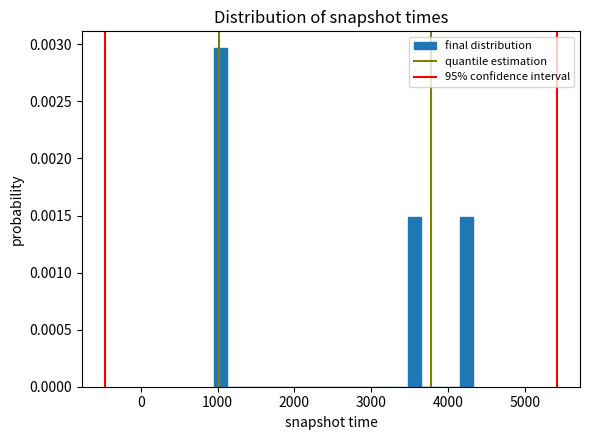

Read against the x-axis, roughly where is the centre of the tallest bar?

1000